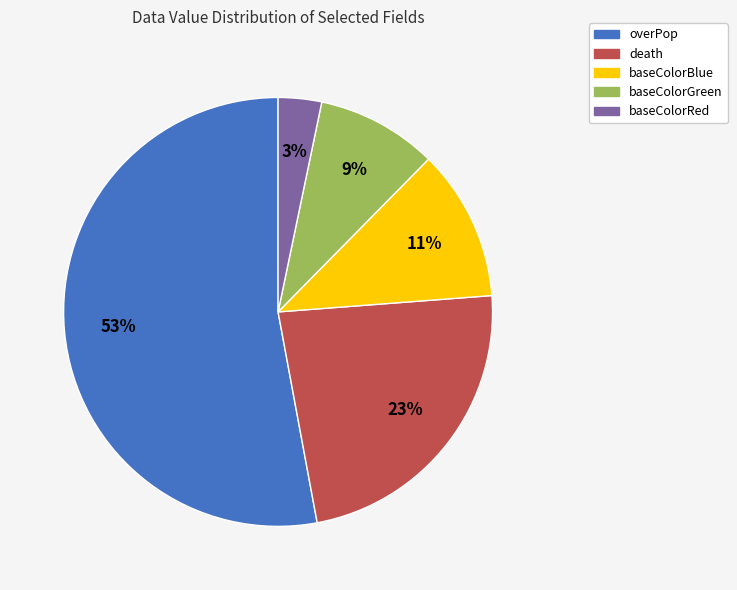

Do death and baseColorGreen together represent more than half of the pie?

No